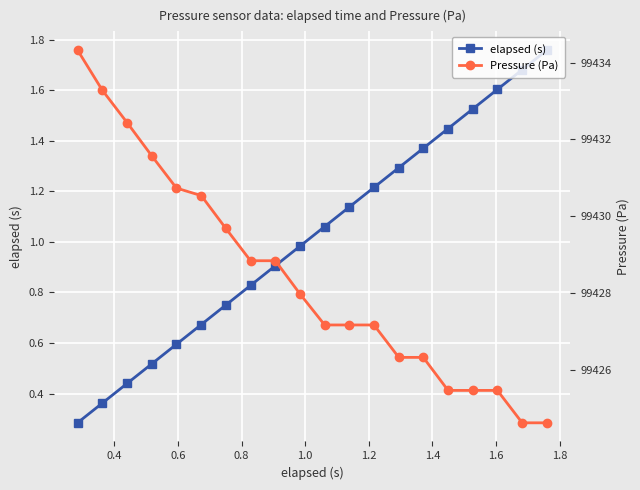

True or false: elapsed (s) has more than 0 points higher than both neighbors.

False